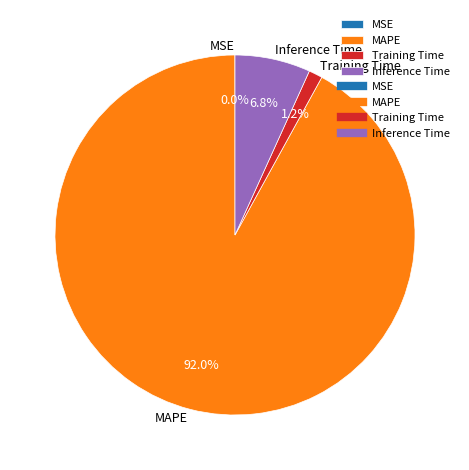

Which slice is the largest?

MAPE